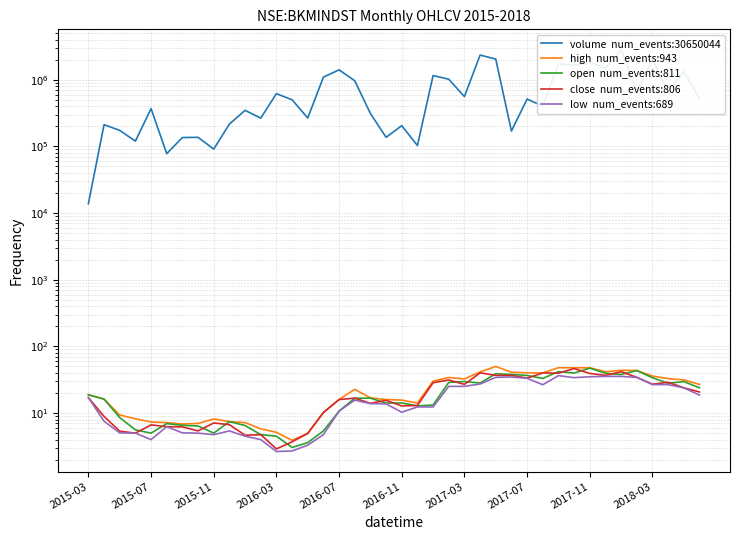

True or false: volume  num_events:30650044 and low  num_events:689 cross at least once.

False